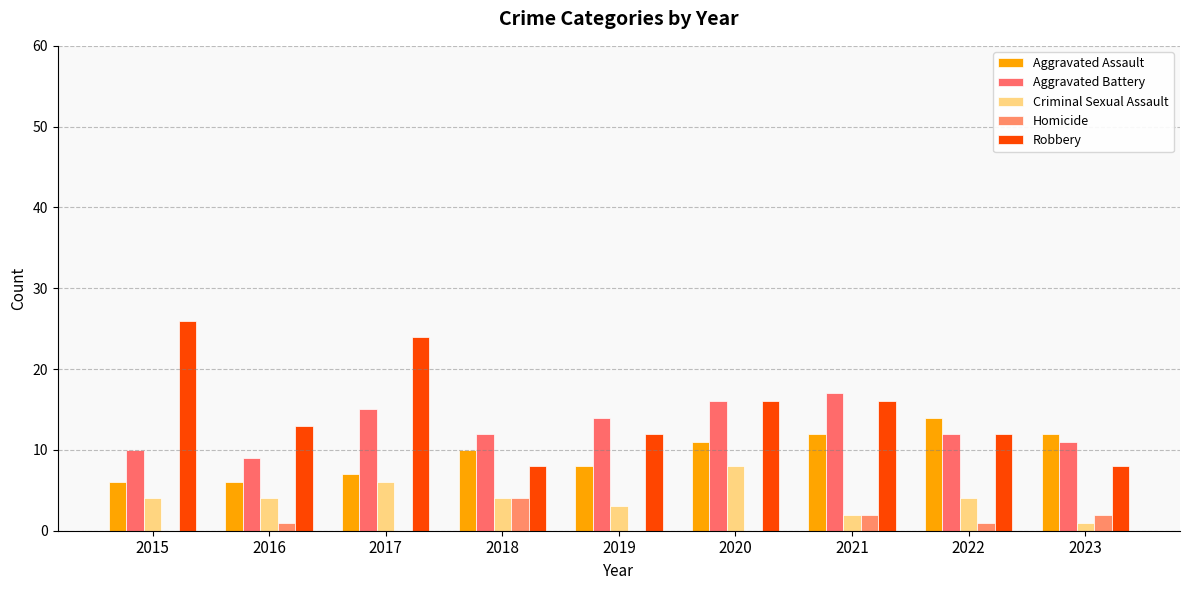

Between 2017 and 2018, which series saw the biggest shift?

Robbery